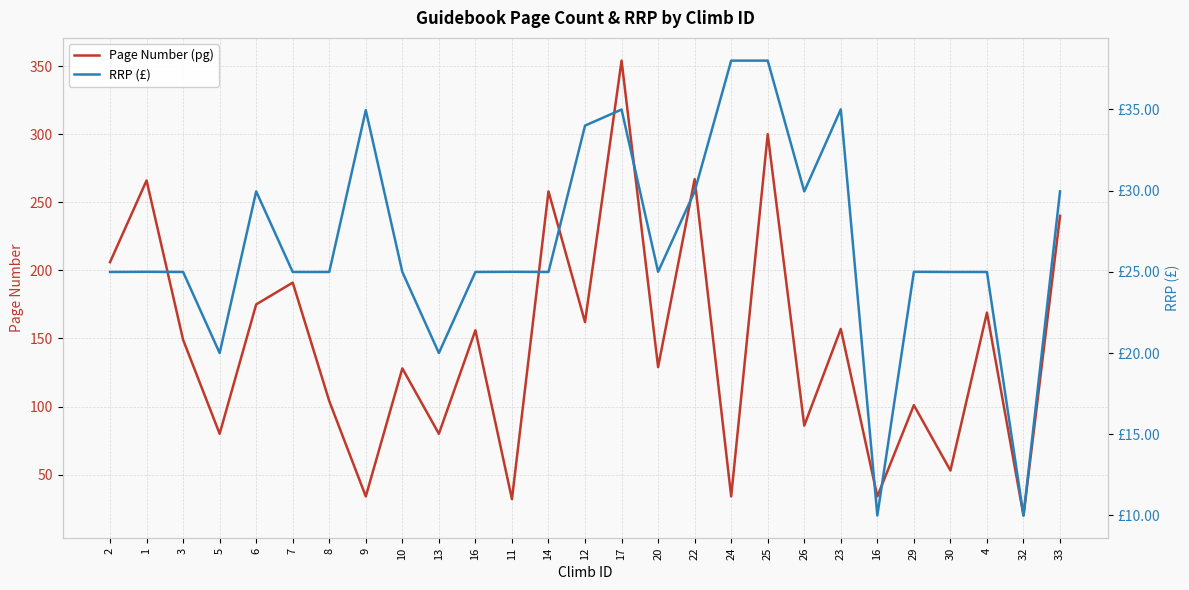

At which label is RRP (£) closest to 24?

2